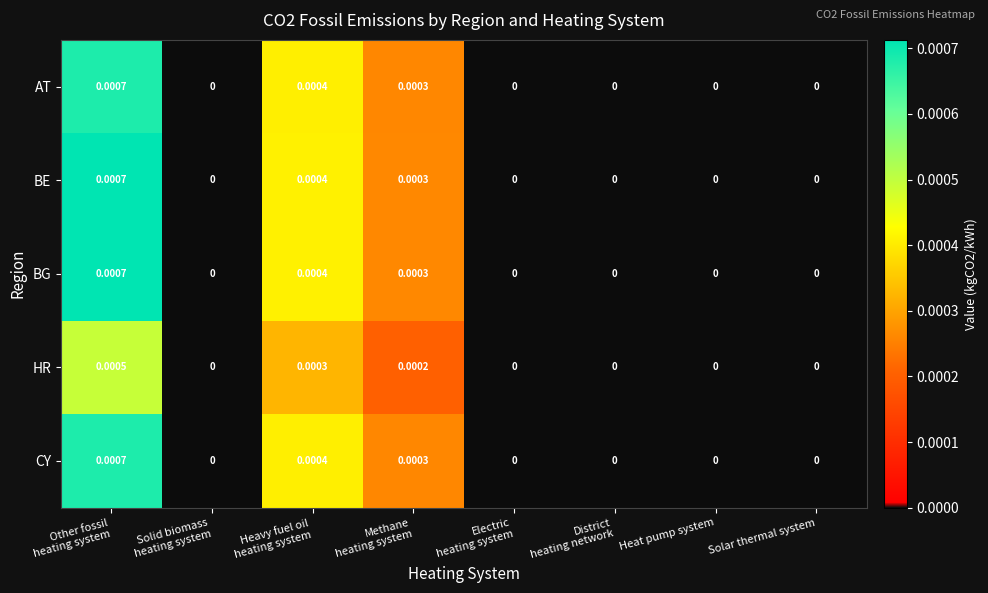

How many positive values does the BE series have?

3